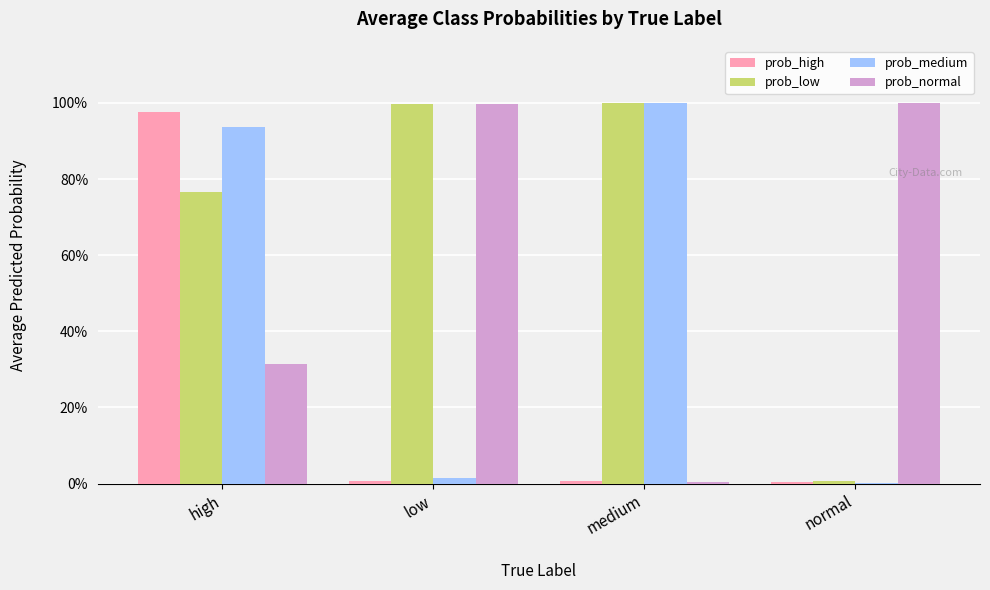

Are the bars grouped side by side (vs. stacked)?

Yes